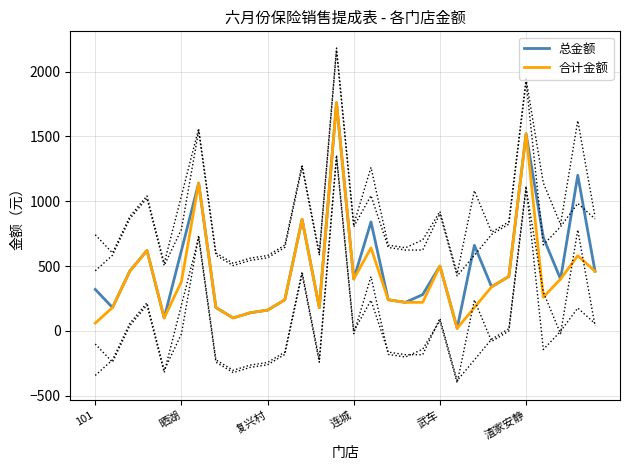

The 总金额 series shows 500 at 武车. True or false?

True